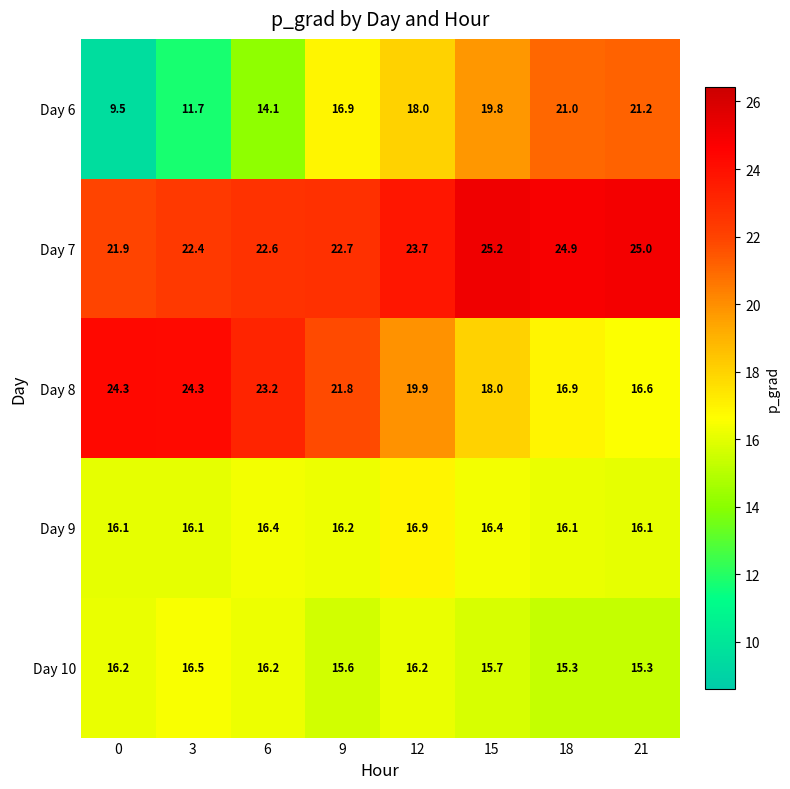

Which category has the highest value across all series?

15